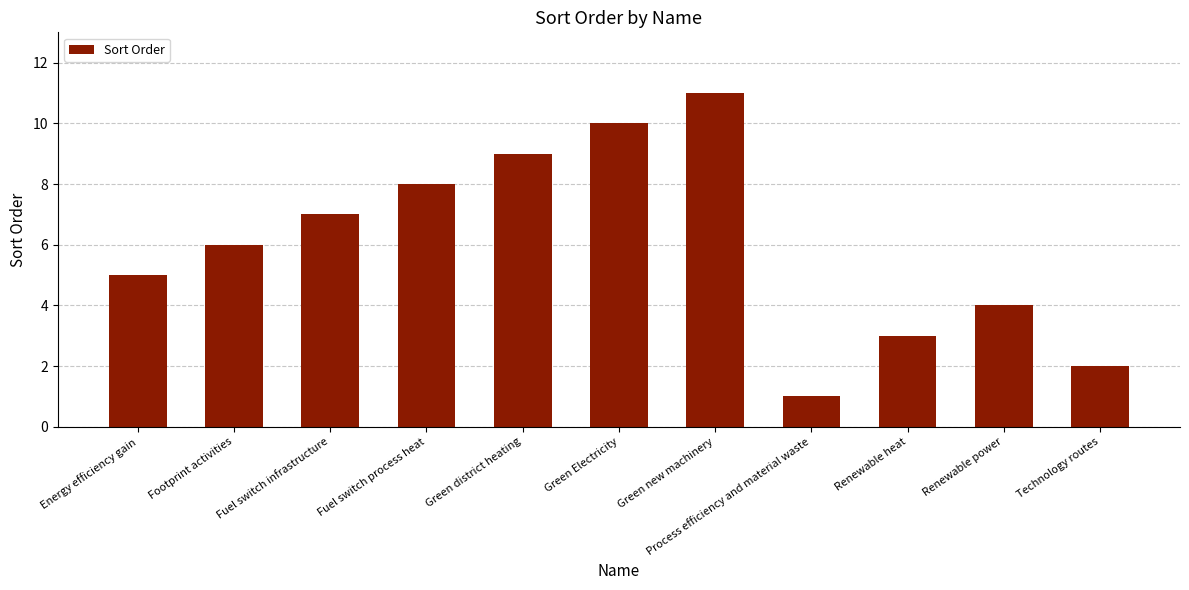

Between Green new machinery and Energy efficiency gain, which is larger?

Green new machinery